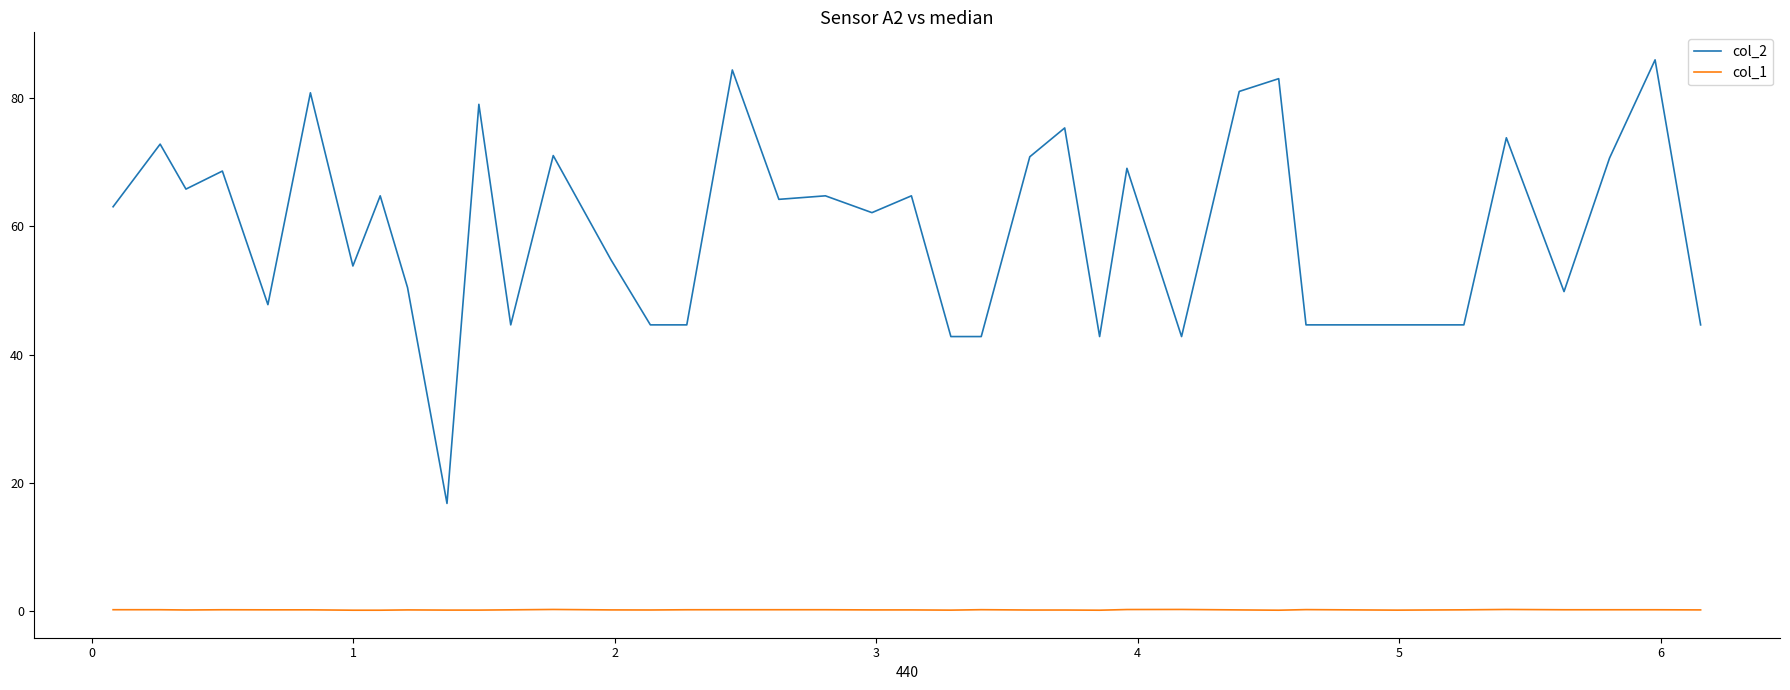

Rank the series by their average value, from highest to lowest.

col_2, col_1